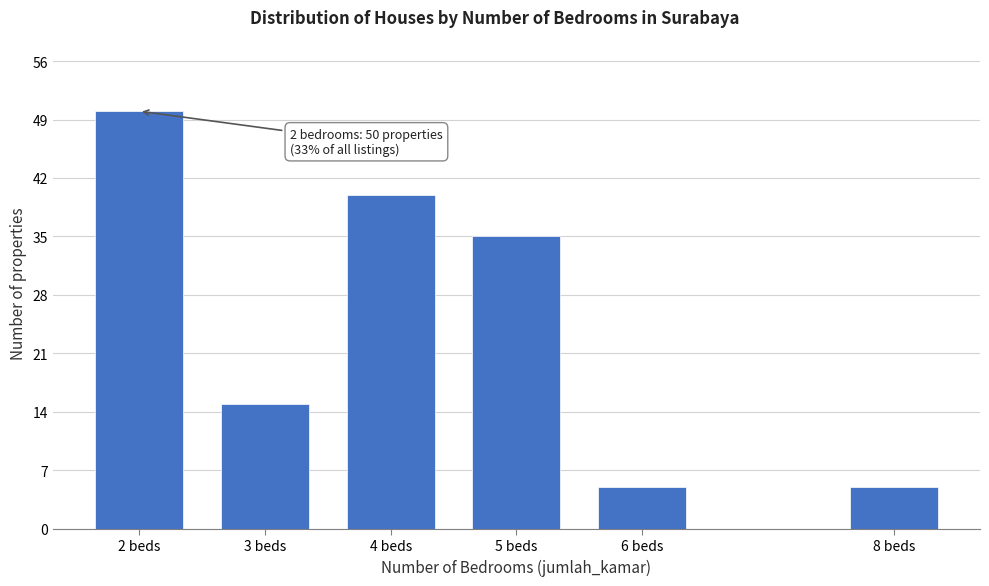

Reading right to left, what are all the values shown in this chart?

5	5	35	40	15	50